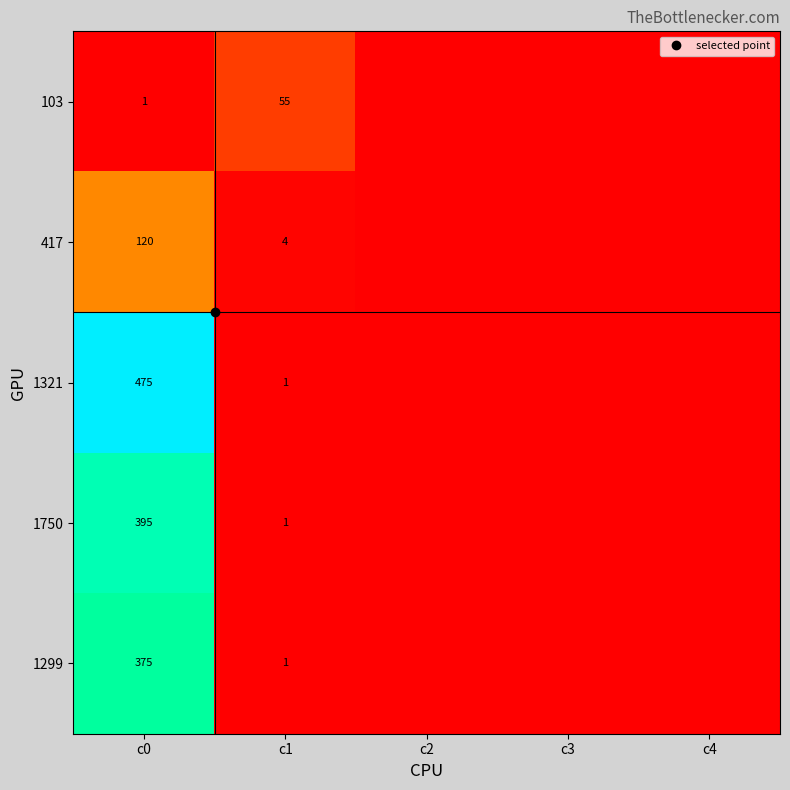

Is the value of 1750 at c0 greater than the value of 1321 at c3?

Yes